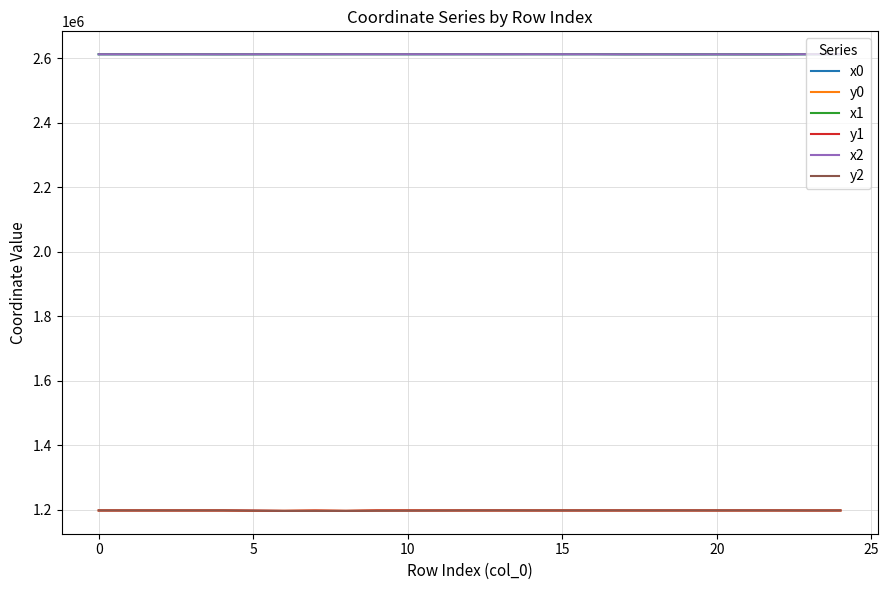

What is the difference between the highest and lowest values at 10?

1415196.8